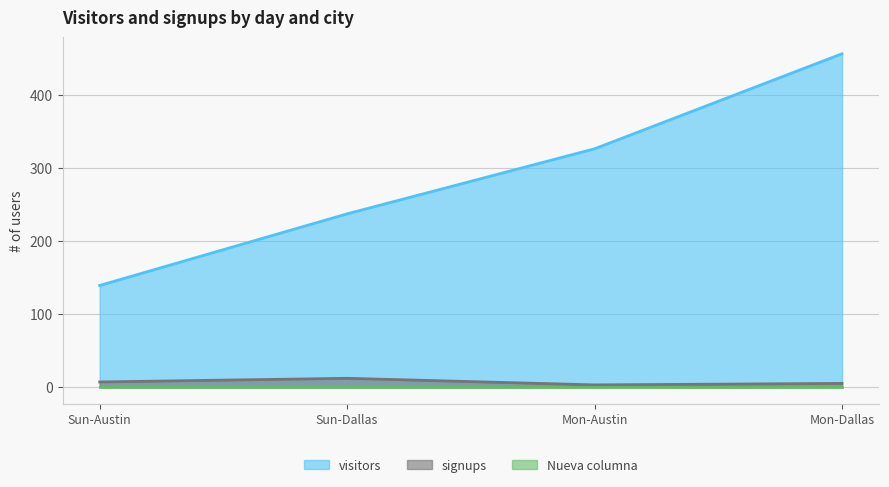

True or false: signups and visitors cross at least once.

False